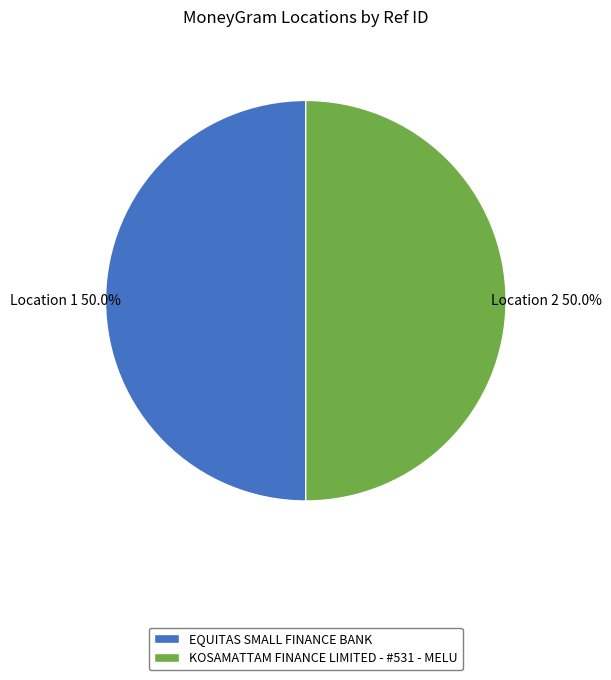

The EQUITAS SMALL FINANCE BANK slice represents 58% of the pie. True or false?

False